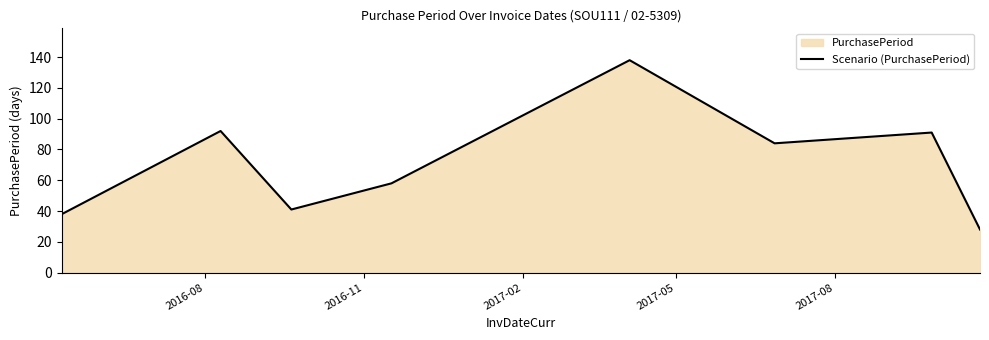

How many interior local peaks (higher than both neighbors) does the data have?

3